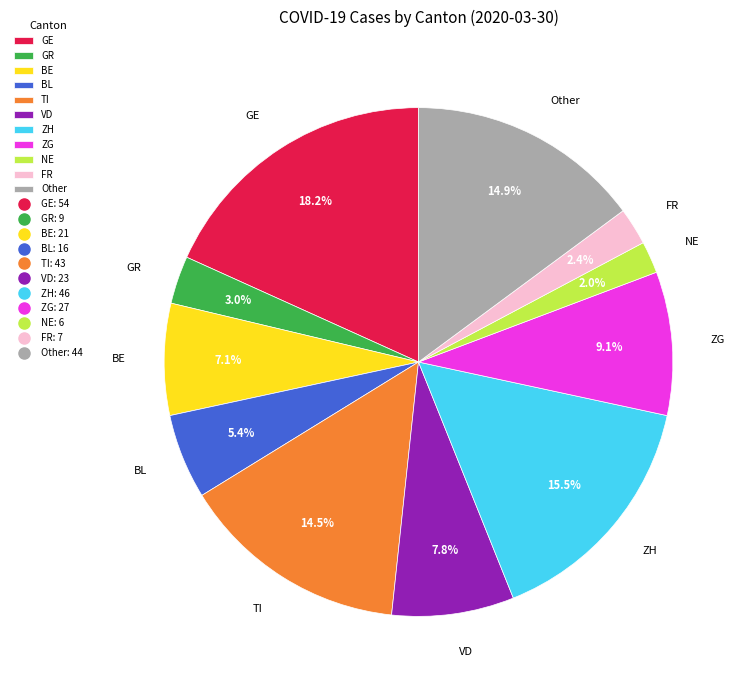

Is Other the majority of the pie?

No